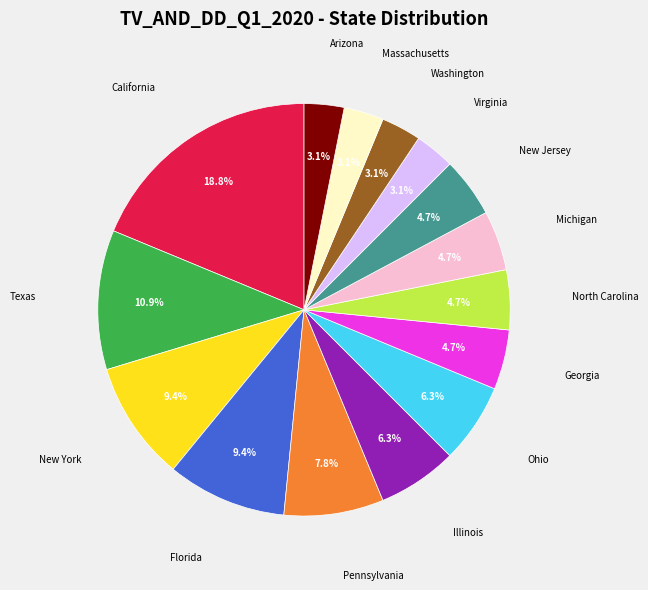

Is there a majority slice in this chart?

No